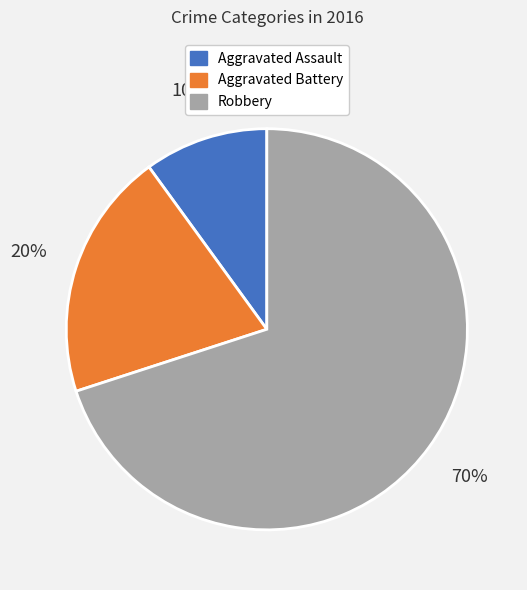

The Robbery slice represents 70% of the pie. True or false?

True